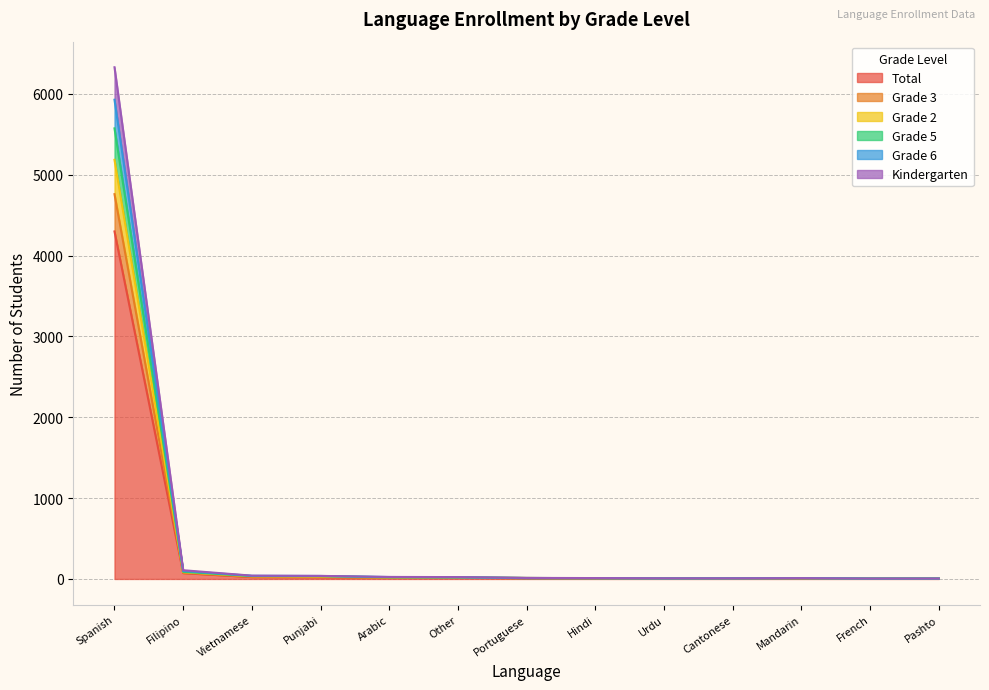

What is the smallest value displayed?

4